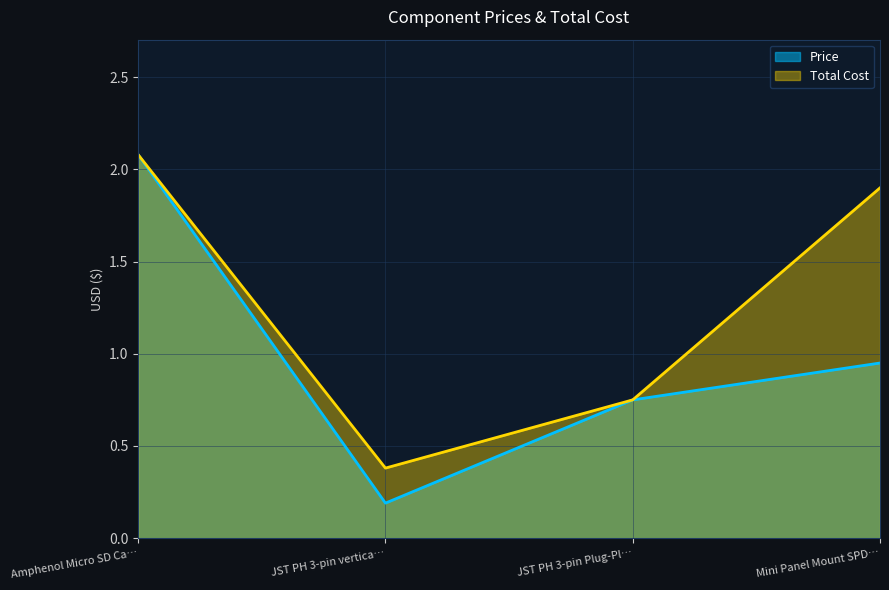

Rank the series at Mini Panel Mount SPD… from lowest to highest value.

Price, Total Cost